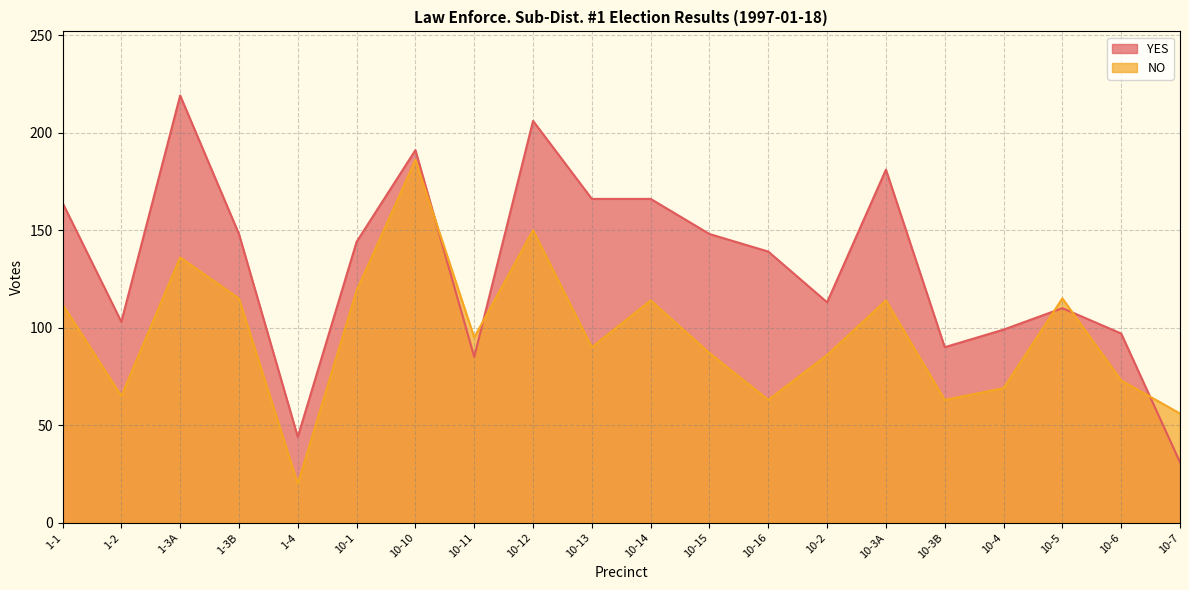

Is it true that NO equals 179 at 10-14?

False